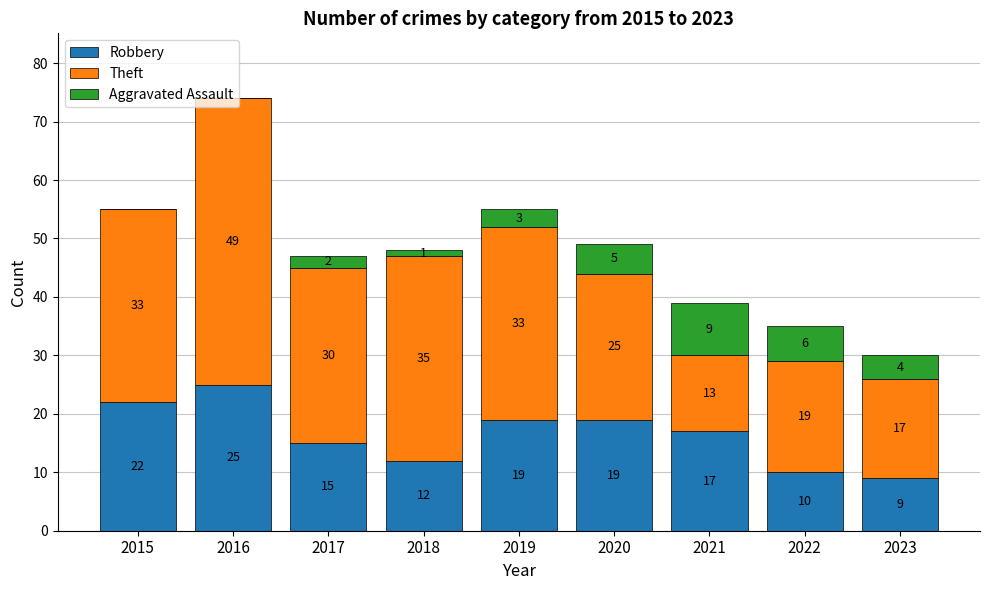

Does the chart contain stacked bars?

Yes